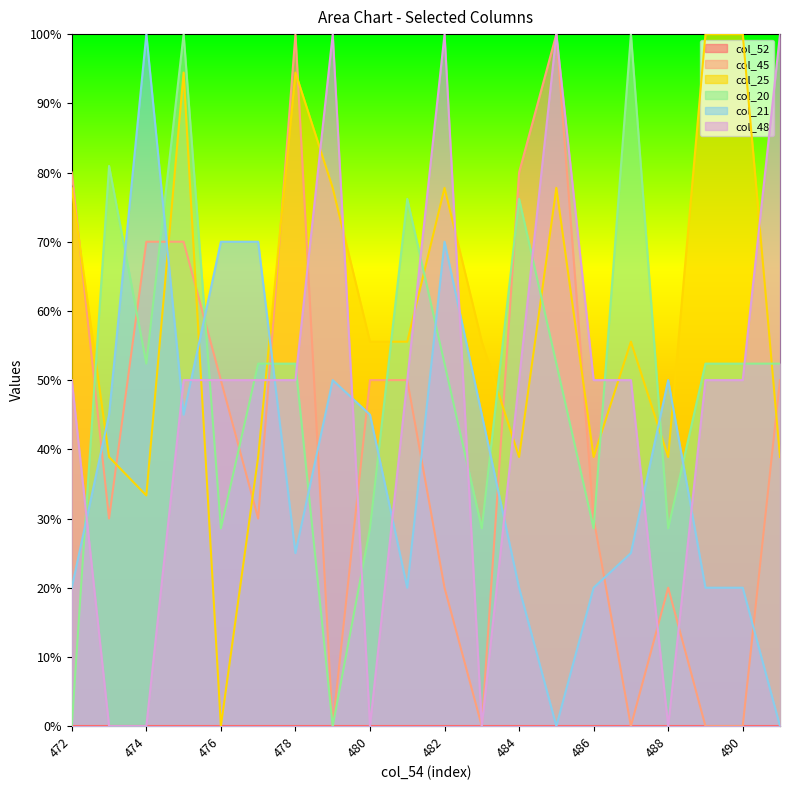

What is the maximum value for col_45?

1.0